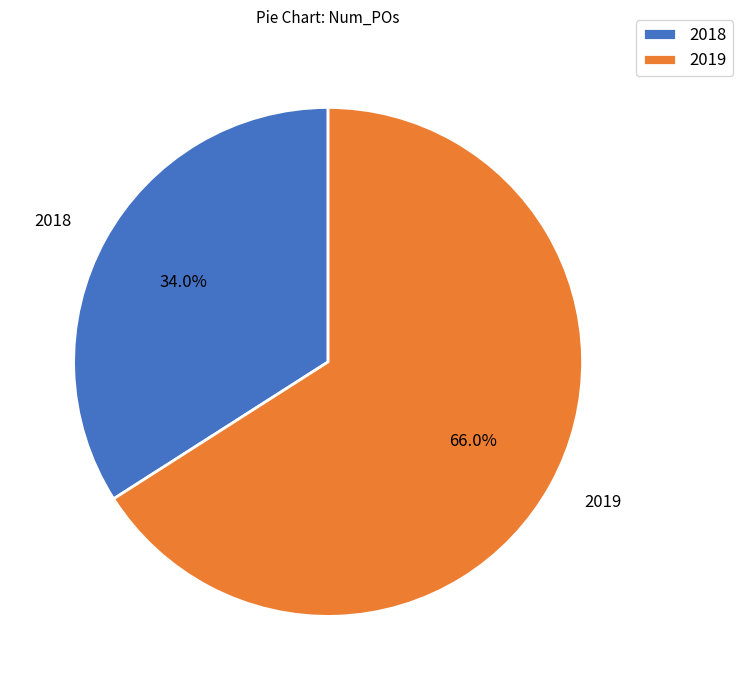

Is there any slice that represents more than half of the pie?

Yes